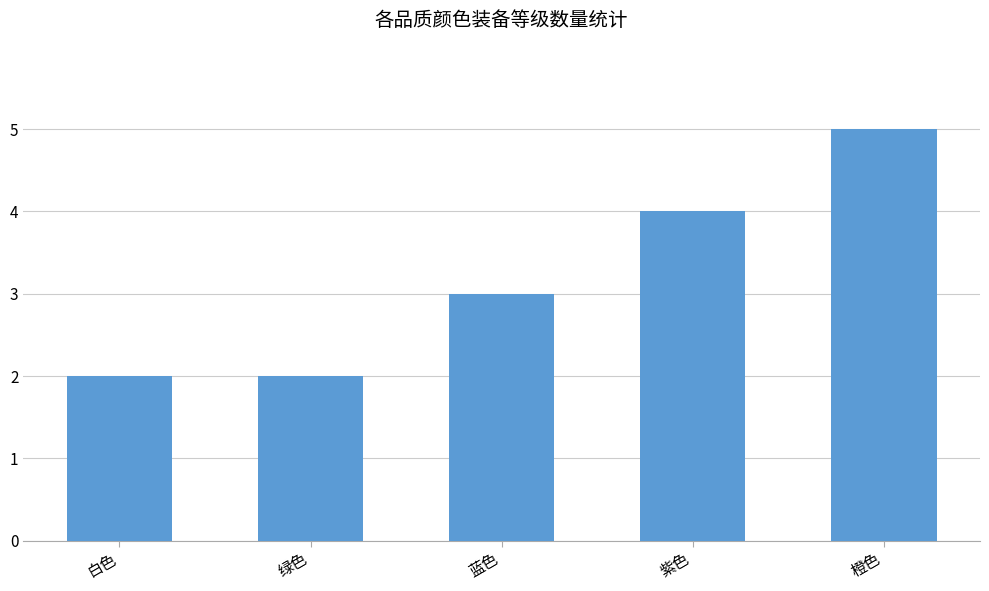

What is the minimum value shown in the chart?

2